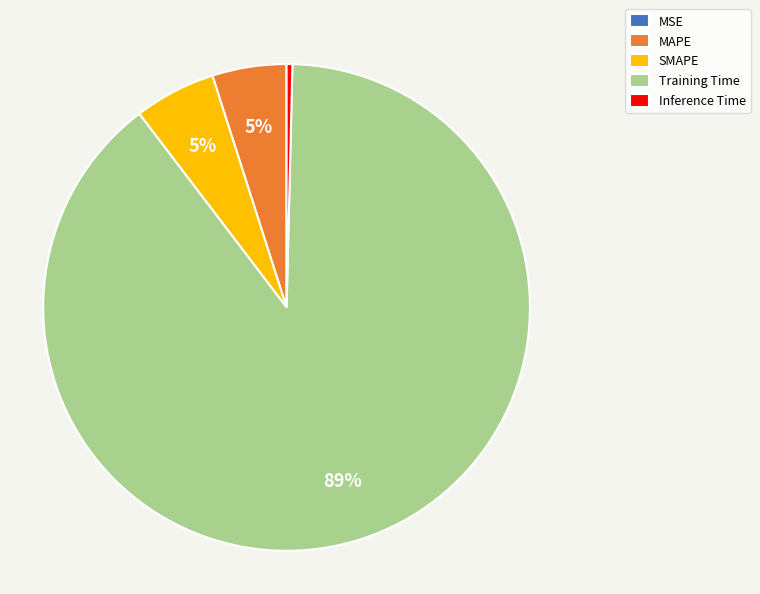

To the nearest percent, what portion does SMAPE represent?

5%